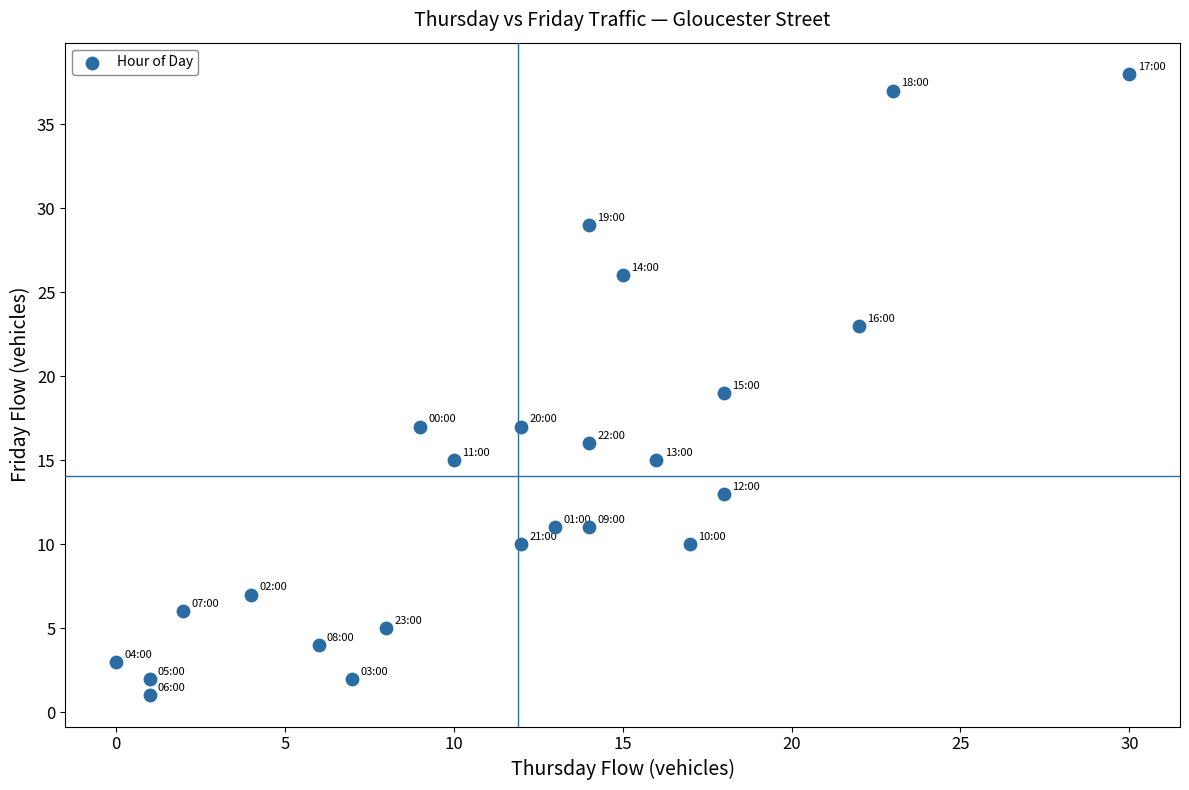

What is the range of X values (max minus min)?

30